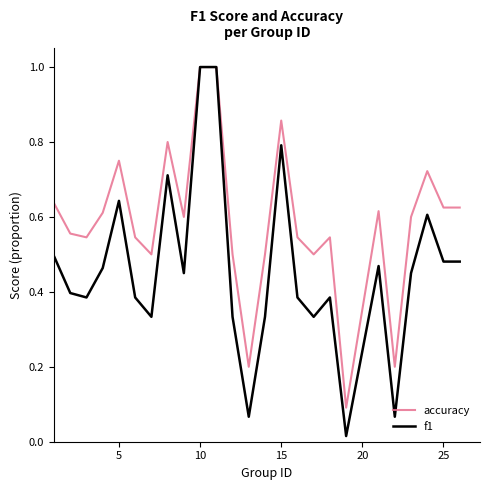

What is the greatest value displayed?

1.0